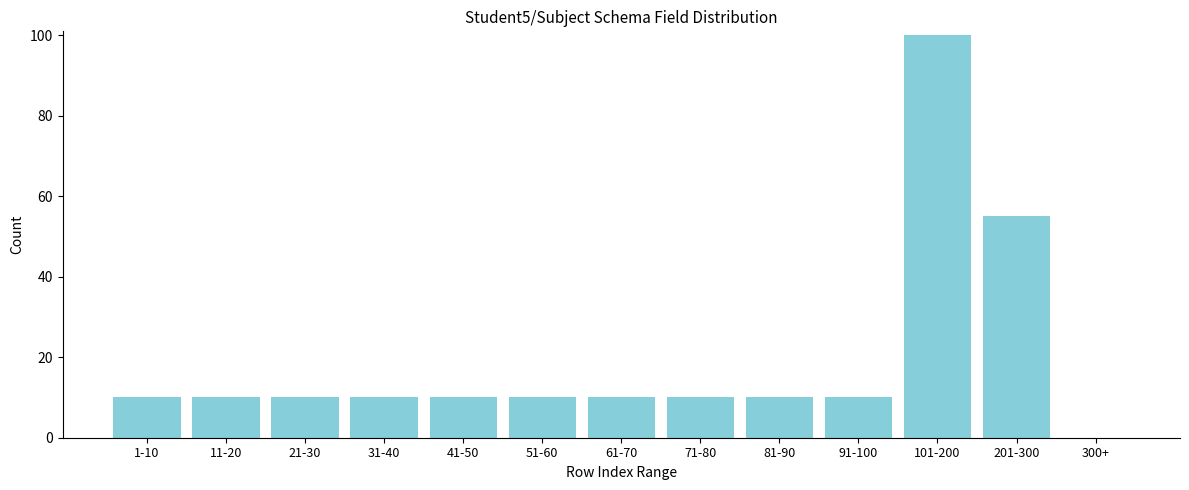

Reading left to right, list all the values displayed in this chart.

1-10=10	11-20=10	21-30=10	31-40=10	41-50=10	51-60=10	61-70=10	71-80=10	81-90=10	91-100=10	101-200=100	201-300=55	300+=0